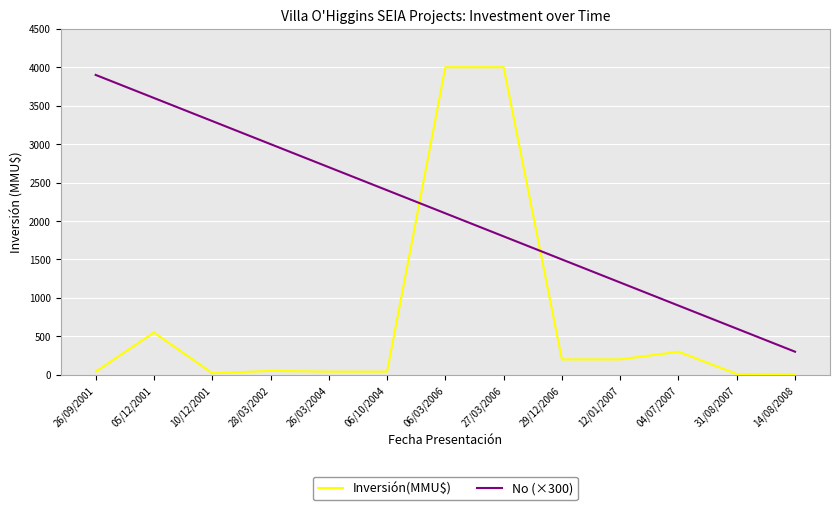

What is the difference between the highest and lowest values at 27/03/2006?

2200.0